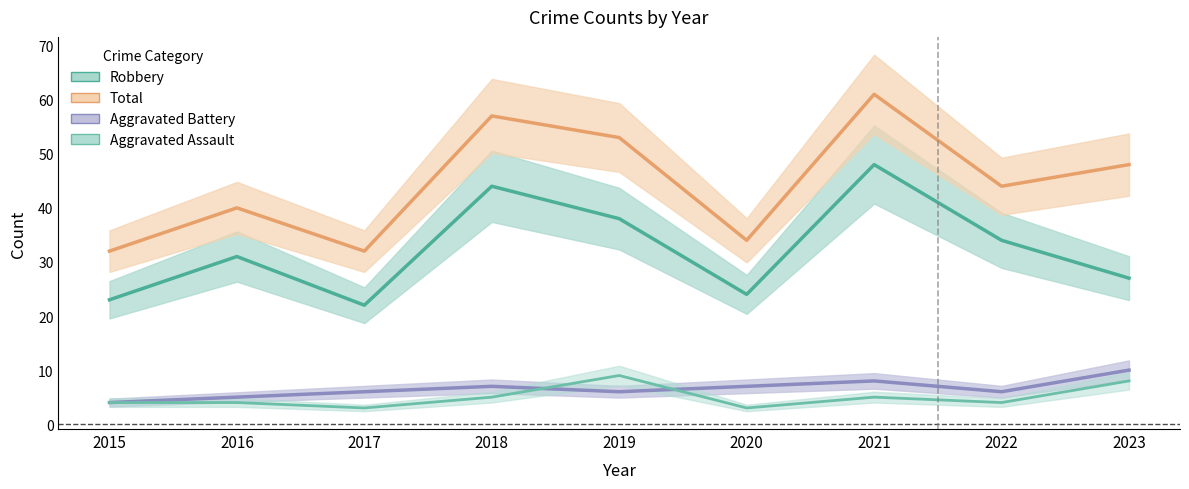

What is the value of the Robbery point at the 7th from the left?

48